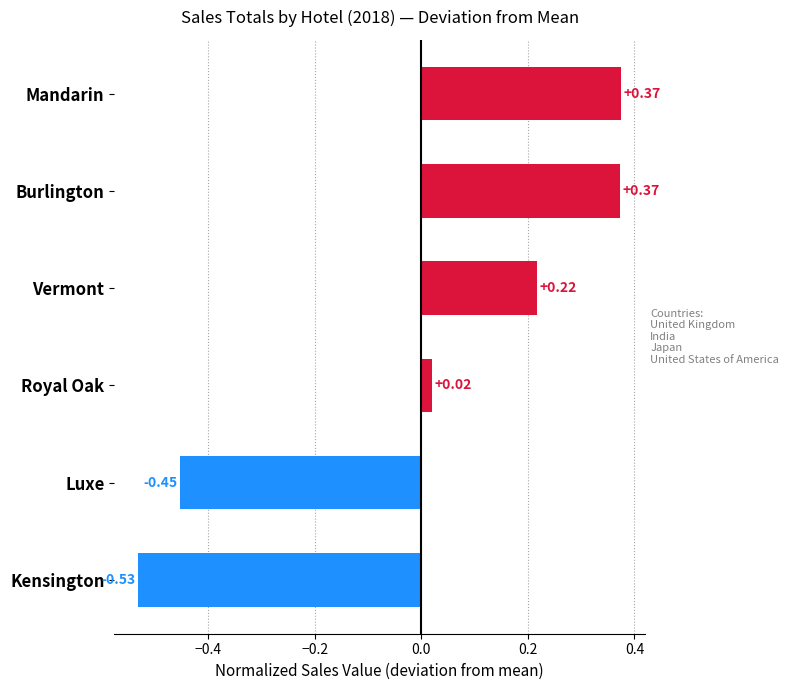

How many values are above zero?

4